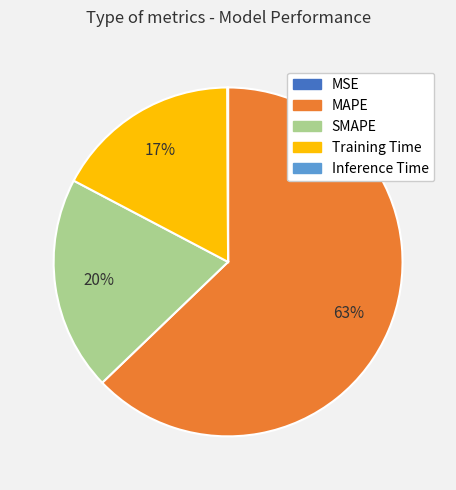

To the nearest percent, what is the difference between the MAPE and SMAPE slice percentages?

43%